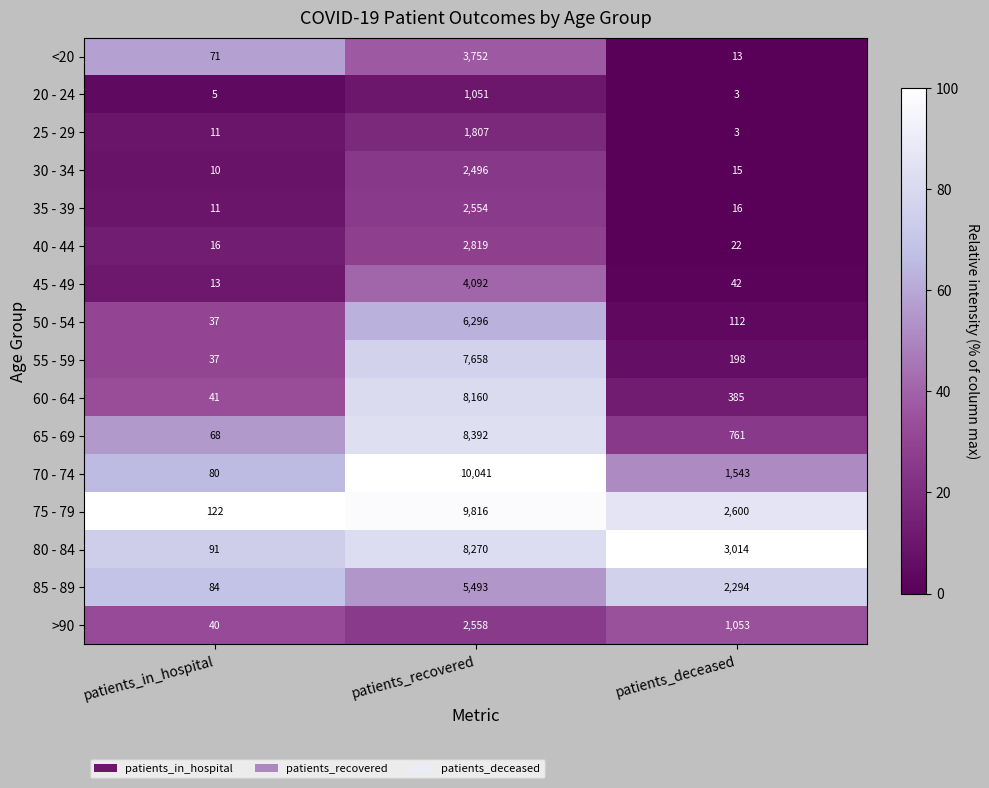

At how many categories does at least one series exceed 83?

3